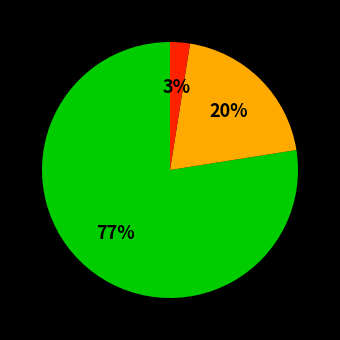

How many slices are in this pie chart?

3